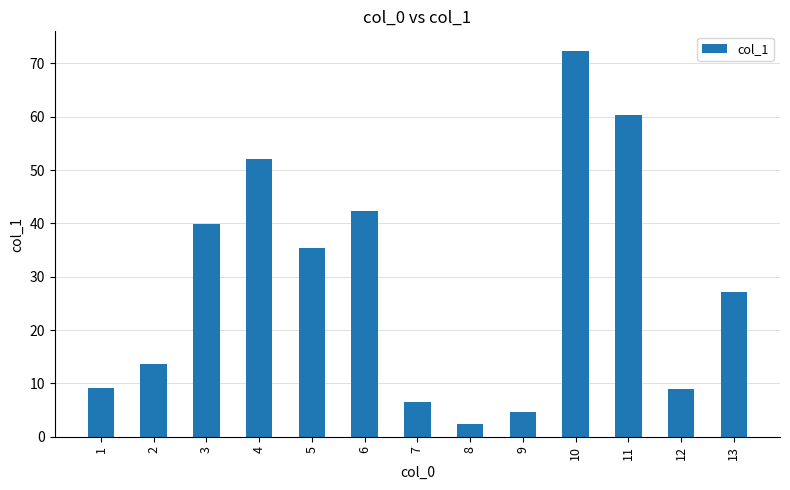

What is the change in value from 5 to 7?

-28.8